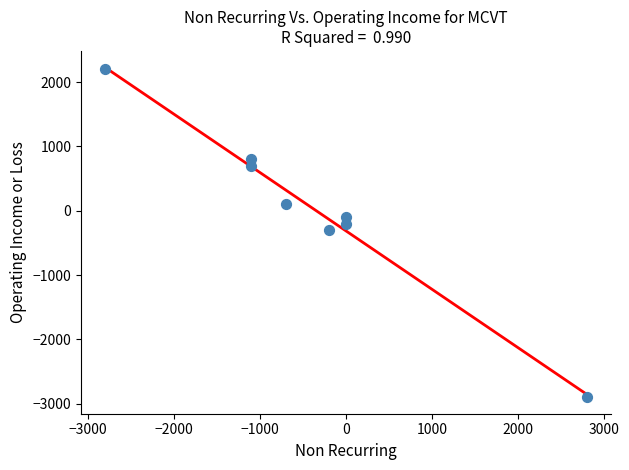

What is the average Y value?

38